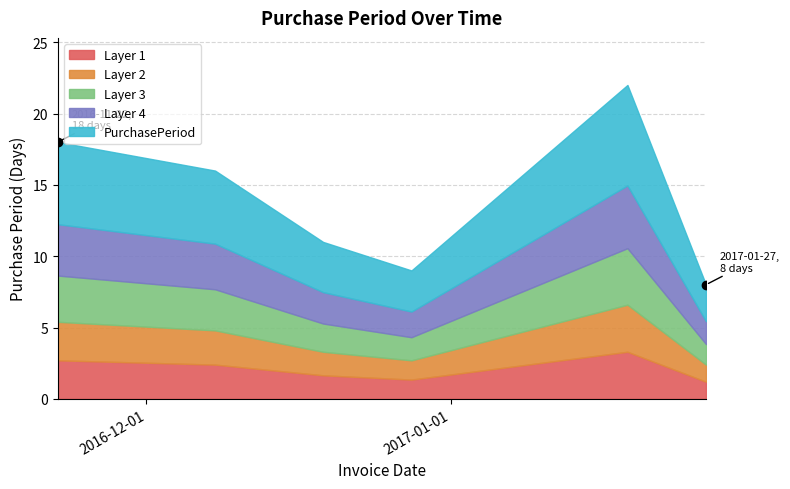

What is the change in value from 2016-11-22 to 2016-12-28?

-9